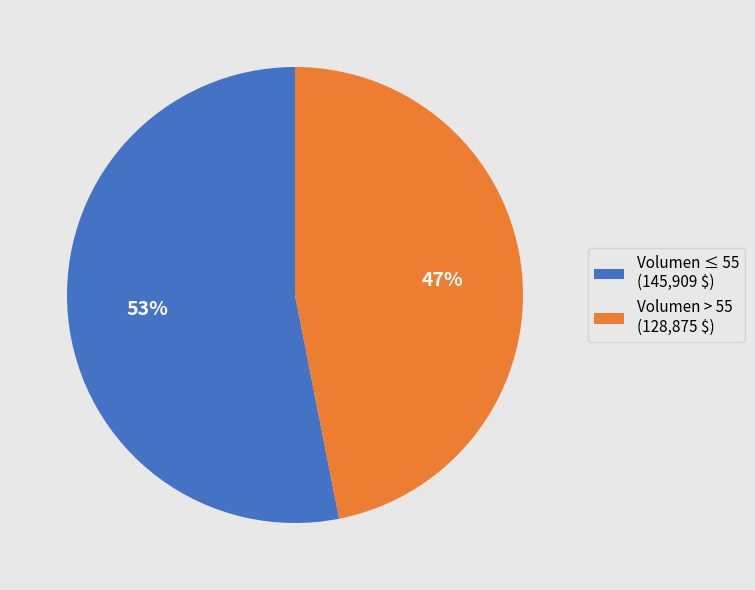

Rank the categories by value from lowest to highest.

Volumen > 55 (128,875 $), Volumen ≤ 55 (145,909 $)